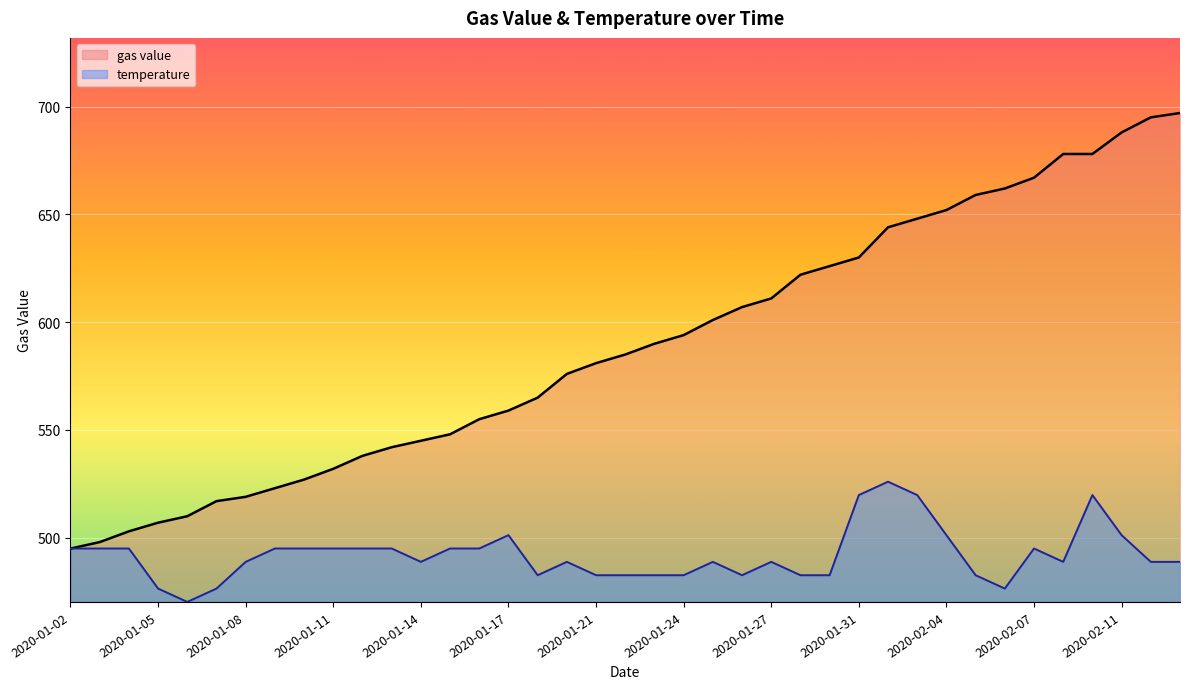

What is the sum of all gas value values?

22974.0